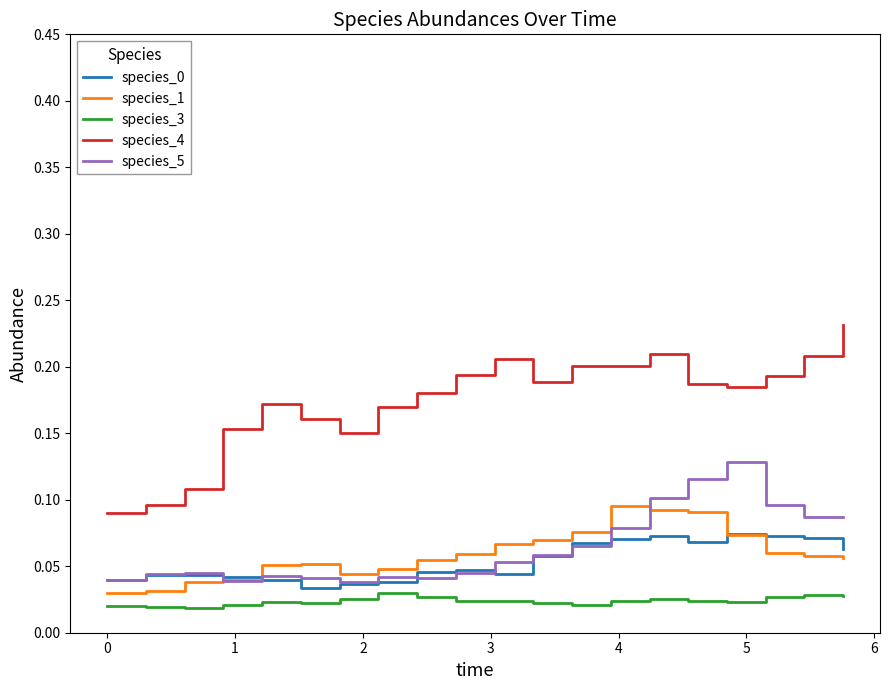

True or false: species_1 and species_5 intersect in this chart.

True